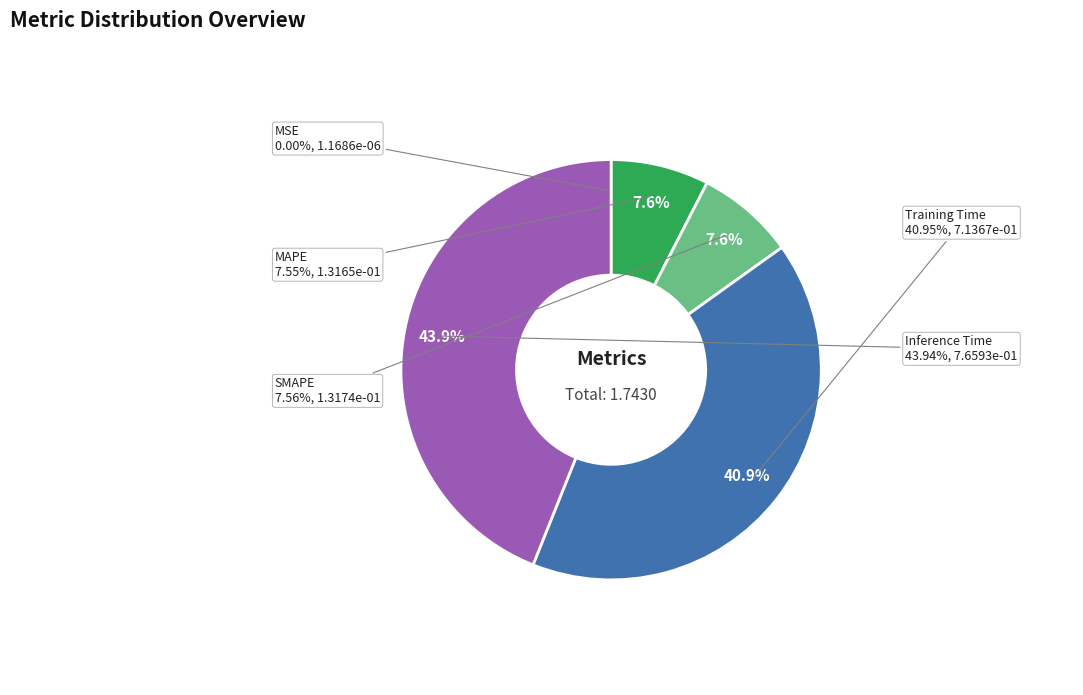

Combined, do Inference Time and MAPE account for over 50%?

Yes